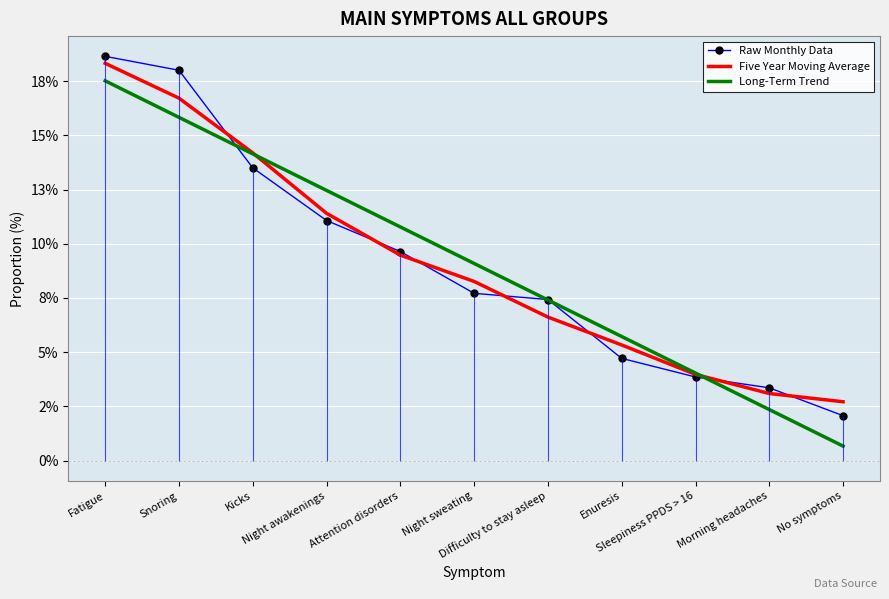

Reading right to left, extract all data points from this chart.

Raw Monthly Data: 0.0	0.0	0.0	0.0	0.1	0.1	0.1	0.1	0.1	0.2	0.2
Five Year Moving Average: 0.0	0.0	0.0	0.1	0.1	0.1	0.1	0.1	0.1	0.2	0.2
Long-Term Trend: 0.0	0.0	0.0	0.1	0.1	0.1	0.1	0.1	0.1	0.2	0.2